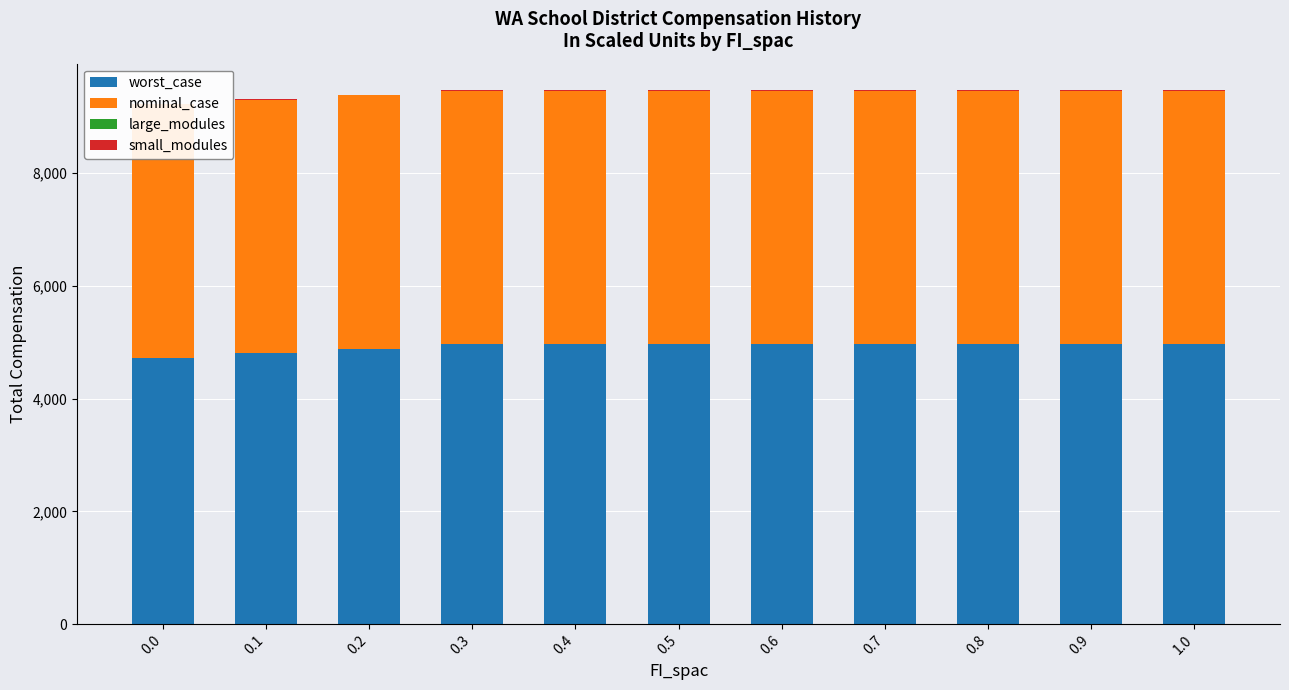

Which series has the largest total across all categories?

worst_case